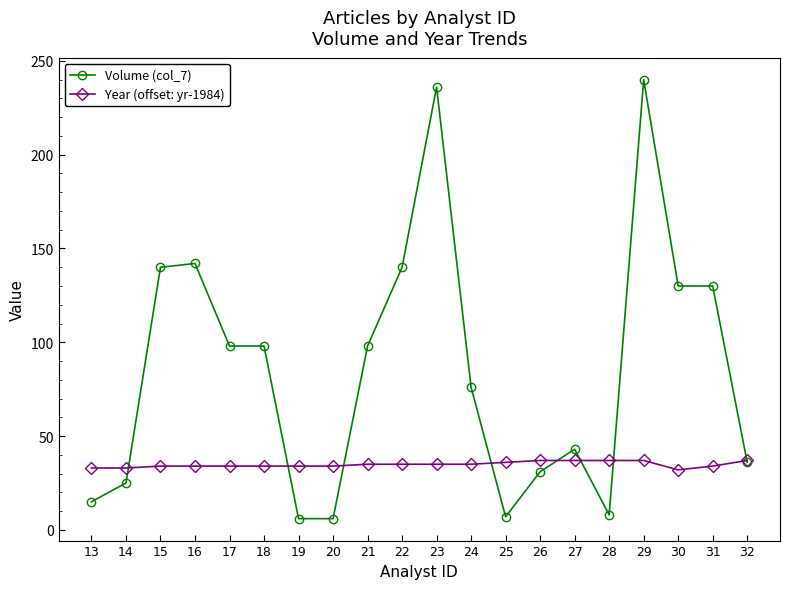

What is the spread (max minus min) of values at 30?

98